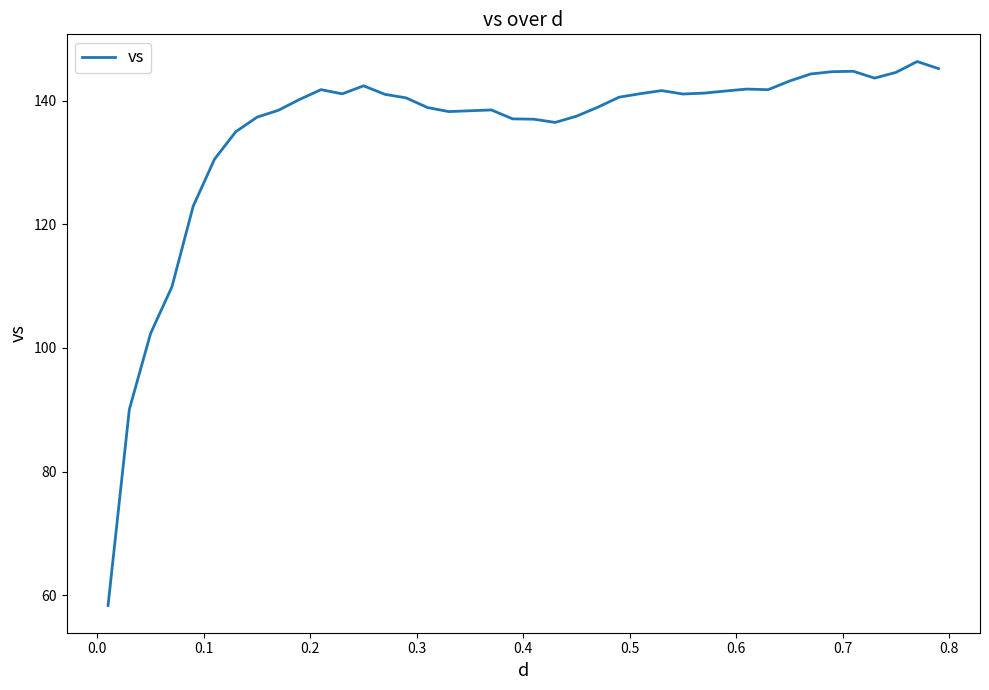

What is the difference between the second highest and second lowest values?

55.2